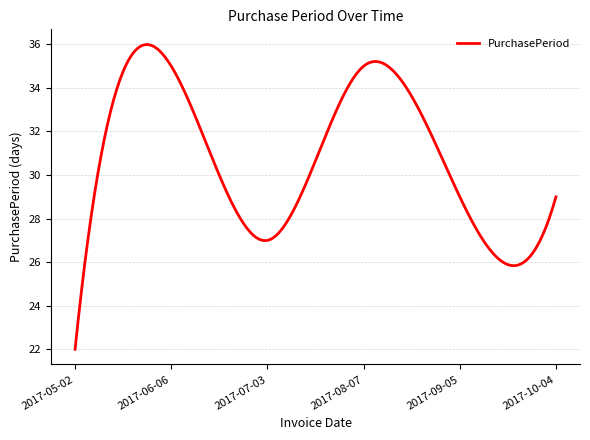

What is the minimum value shown in the chart?

22.0